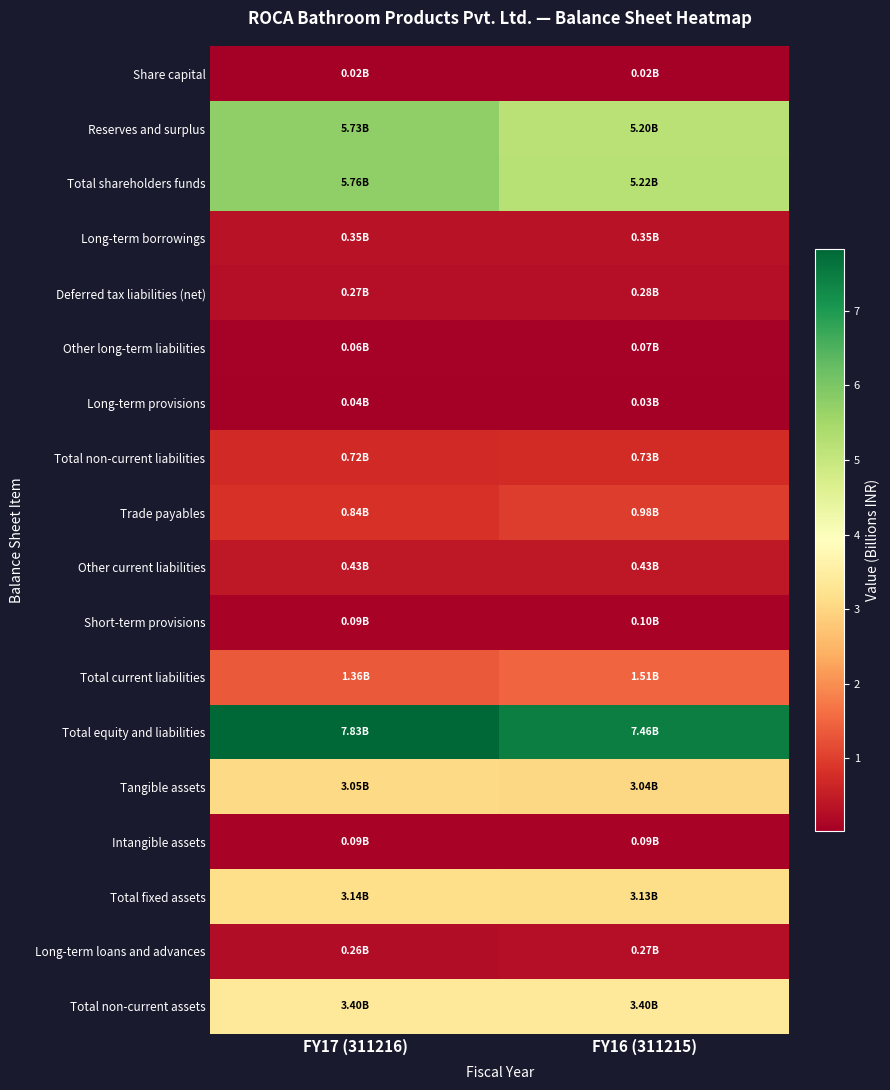

What is the difference between the highest and lowest values at FY16 (311215)?

7.4